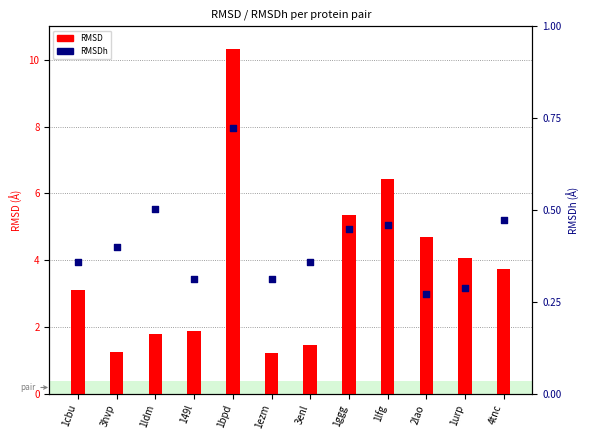

Which series has the largest Y range (max minus min)?

RMSD